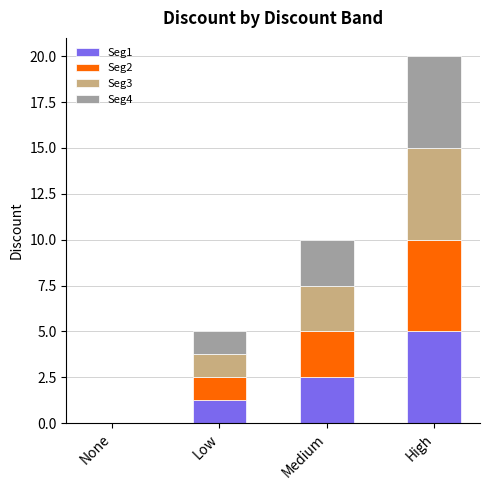

What is the total value across all series at Medium?

10.0